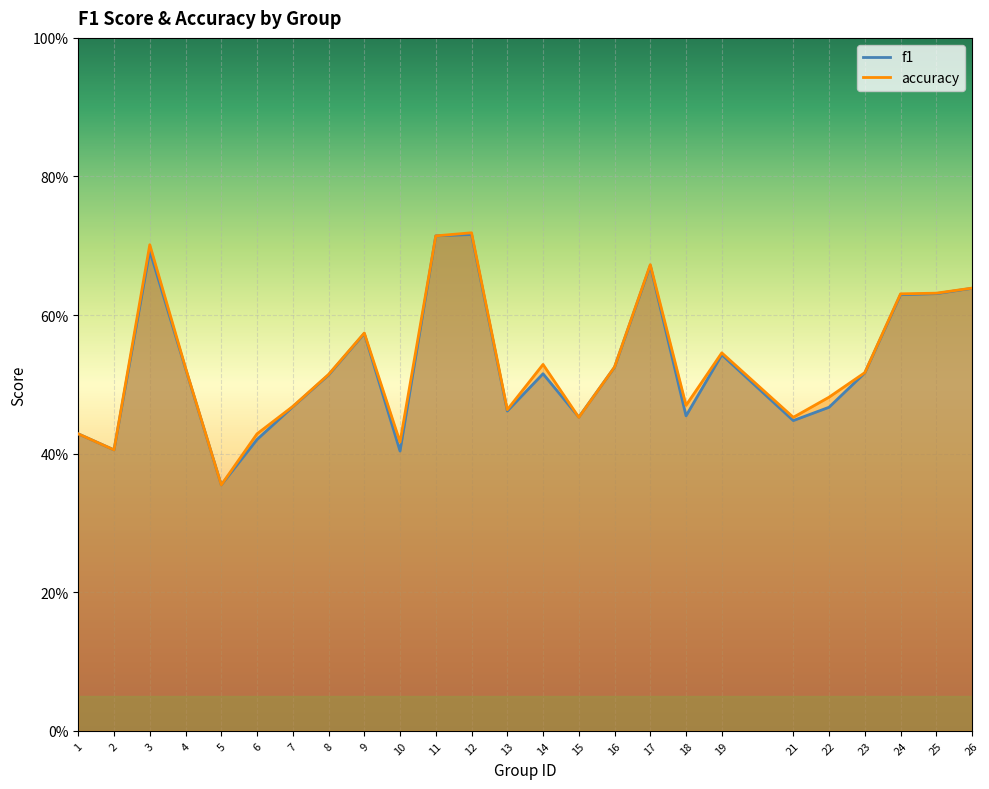

Which series changed the most between 7 and 23?

f1